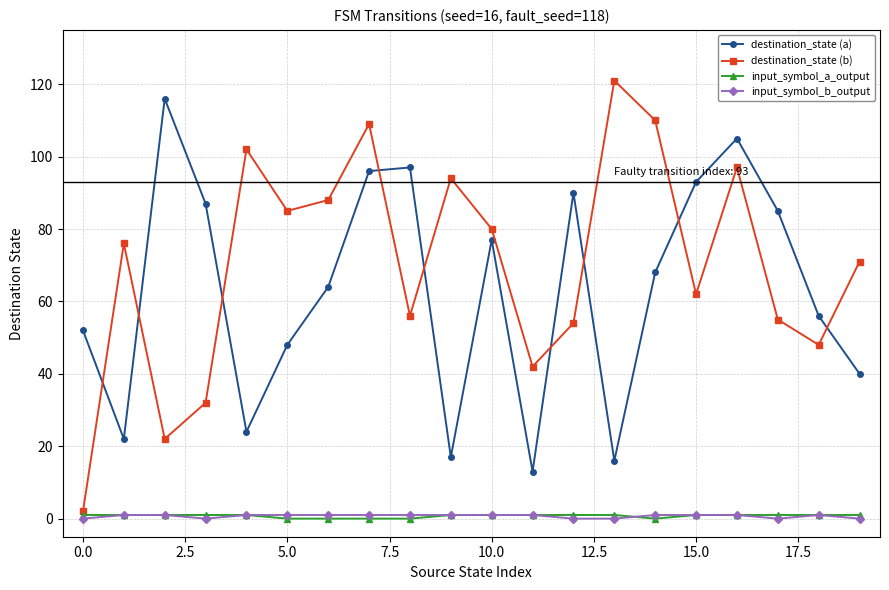

Which series has the largest range (max minus min)?

destination_state (b)